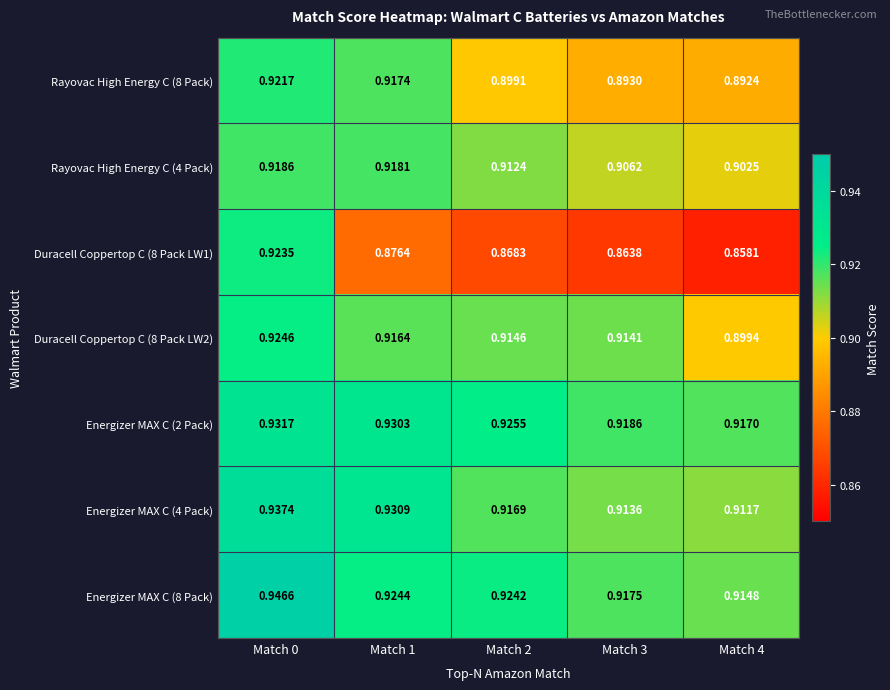

Is the value of Energizer MAX C (8 Pack) at Match 2 greater than the value of Duracell Coppertop C (8 Pack LW1) at Match 1?

Yes